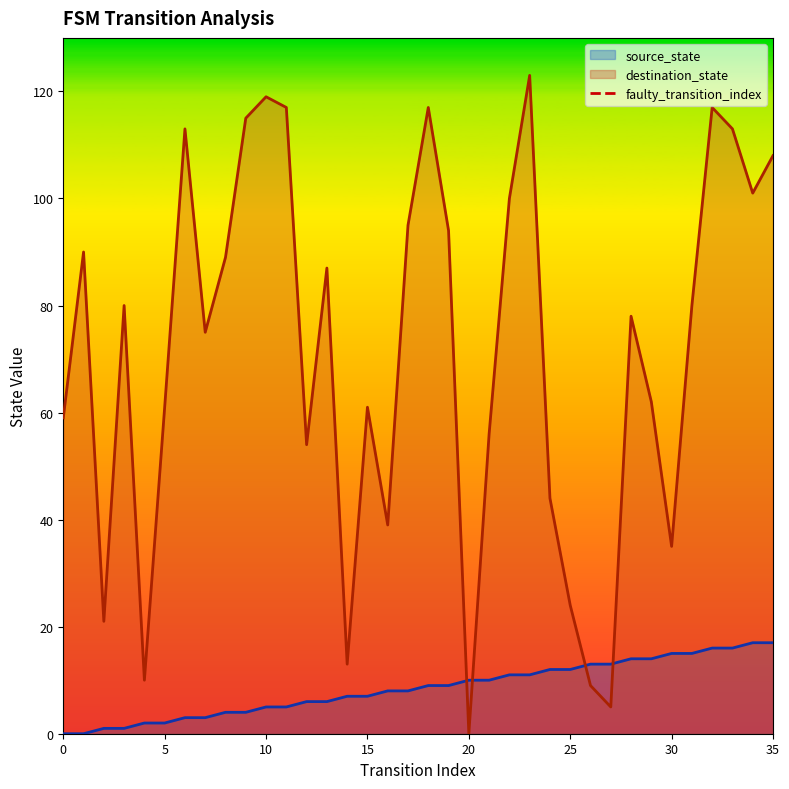

Does the chart display data point markers on the line(s)?

No